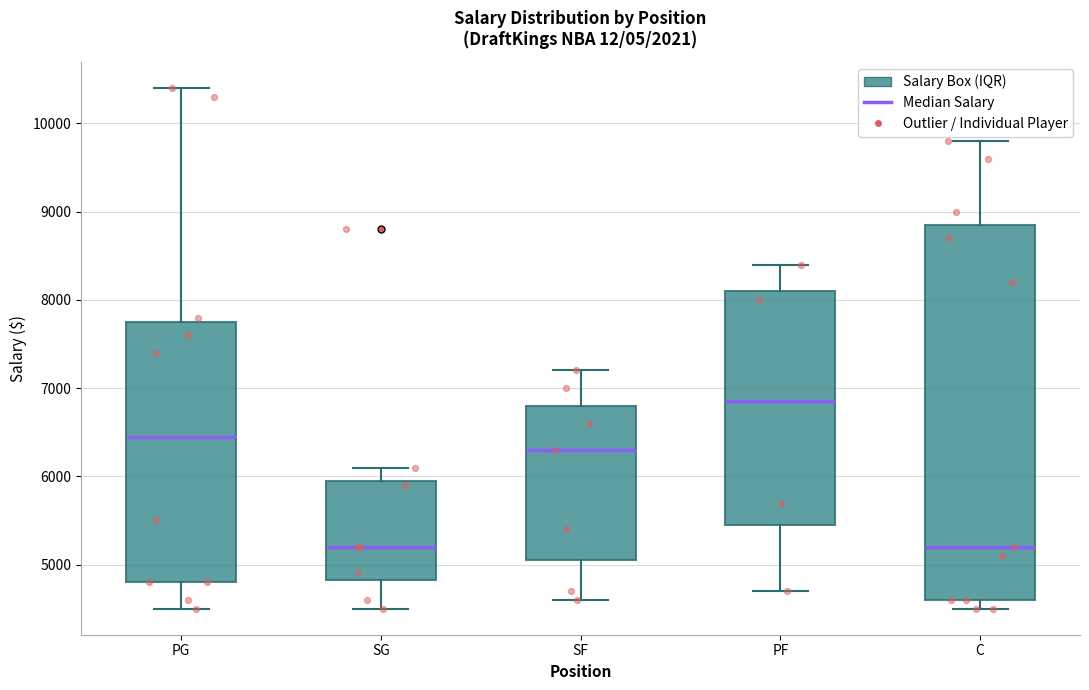

Reading left to right, read every box against the y-axis: the position of its median line, the range the box covers, and the ends of its whiskers. The values are not printed on the chart, so give them approximately, as read against the axis.

PG: median 6500, box 4800 to 7800, whiskers 4500 to 10400
SG: median 5200, box 4800 to 6000, whiskers 4500 to 6100
SF: median 6300, box 5100 to 6800, whiskers 4600 to 7200
PF: median 6900, box 5500 to 8100, whiskers 4700 to 8400
C: median 5200, box 4600 to 8900, whiskers 4500 to 9800